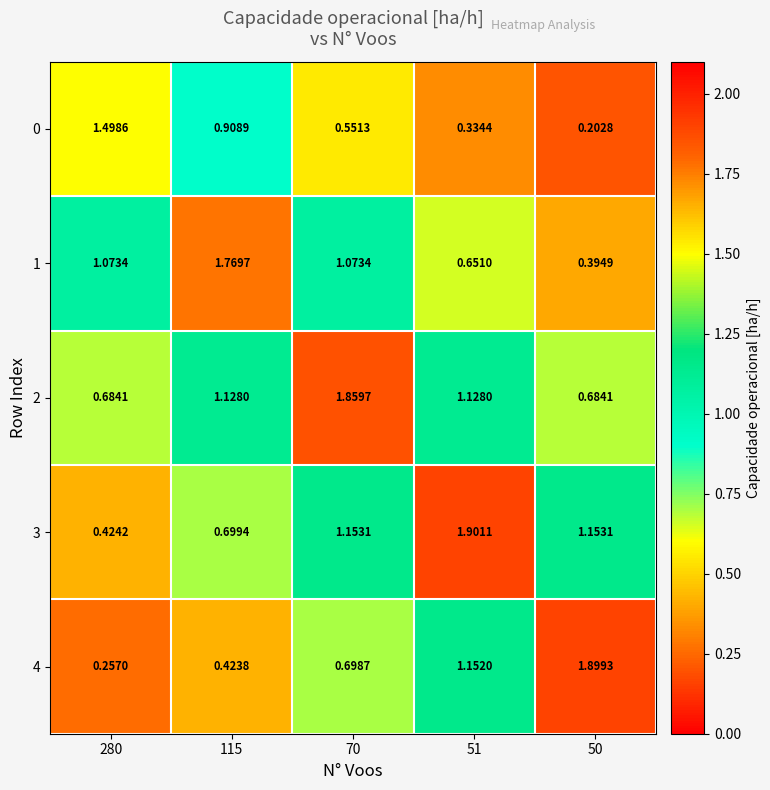

Reading right to left, extract all data points from this chart.

0: 50=0.2	51=0.3	70=0.6	115=0.9	280=1.5
1: 50=0.4	51=0.7	70=1.1	115=1.8	280=1.1
2: 50=0.7	51=1.1	70=1.9	115=1.1	280=0.7
3: 50=1.2	51=1.9	70=1.2	115=0.7	280=0.4
4: 50=1.9	51=1.2	70=0.7	115=0.4	280=0.3